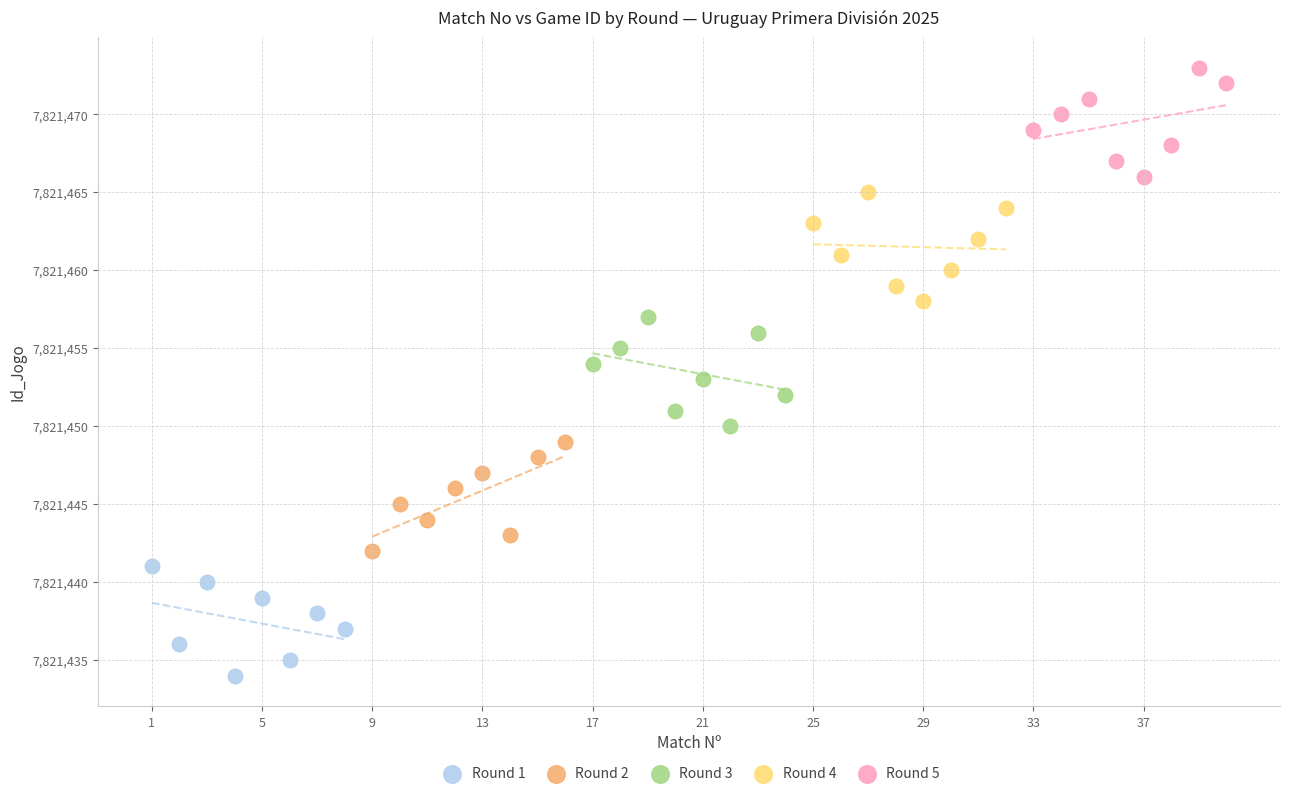

Which series reaches the minimum Y coordinate?

Round 1